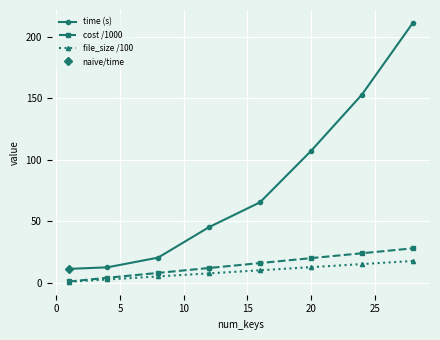

True or false: file_size /100 and cost /1000 intersect in this chart.

False